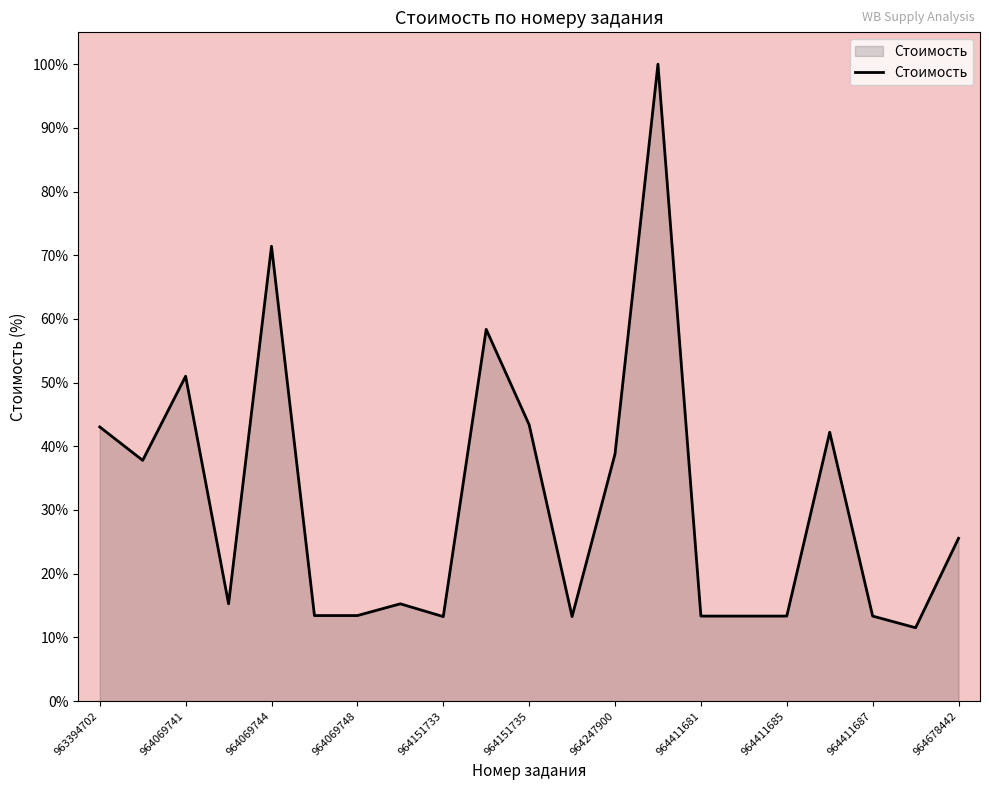

What is the smallest value displayed?

11.5